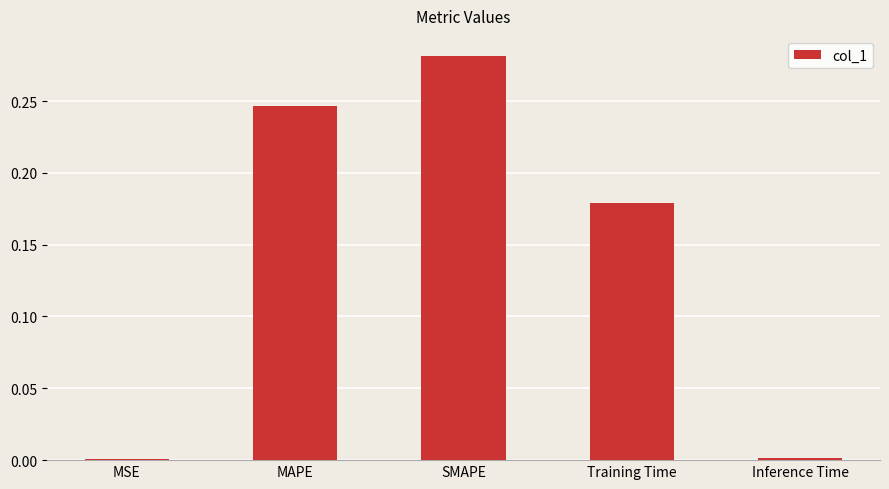

The chart shows a value of 0.1 at SMAPE. True or false?

False